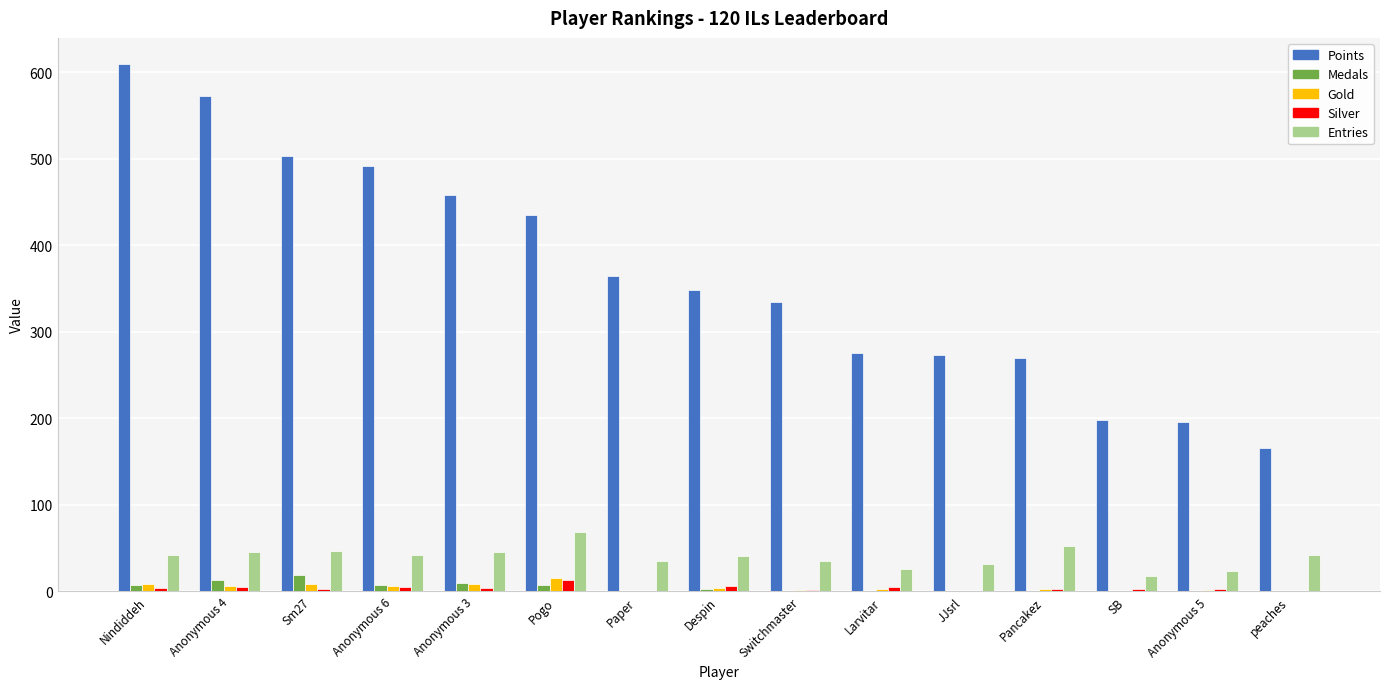

At which category is the sum across all series the highest?

Nindiddeh